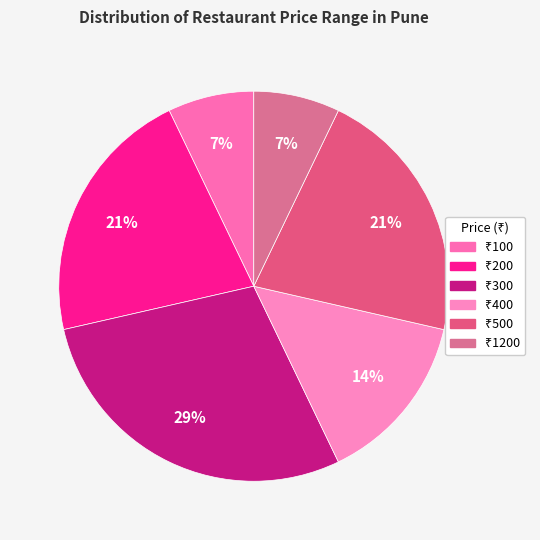

How many slices are in this pie chart?

6